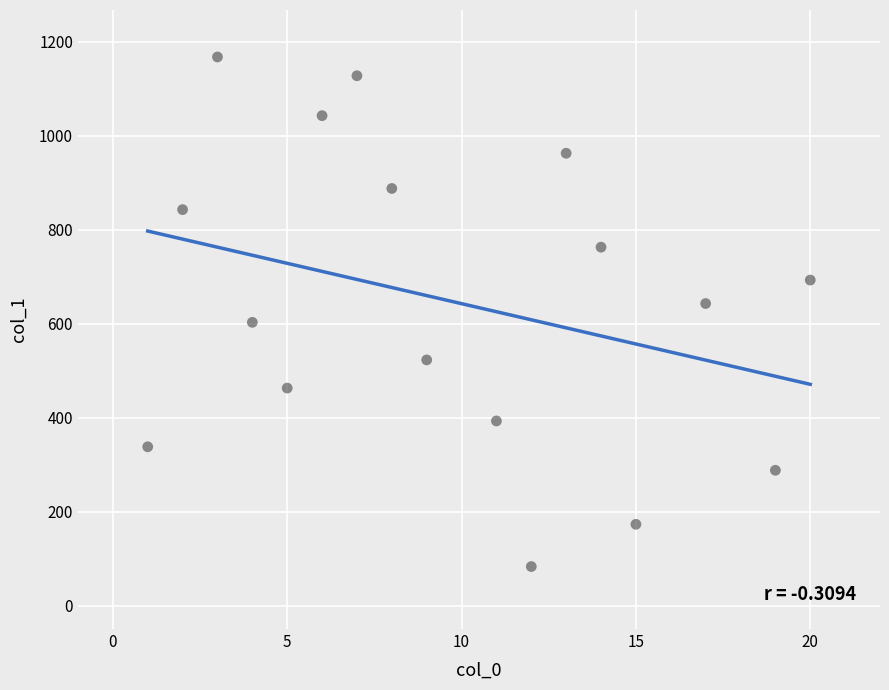

What is the range of X values (max minus min)?

19